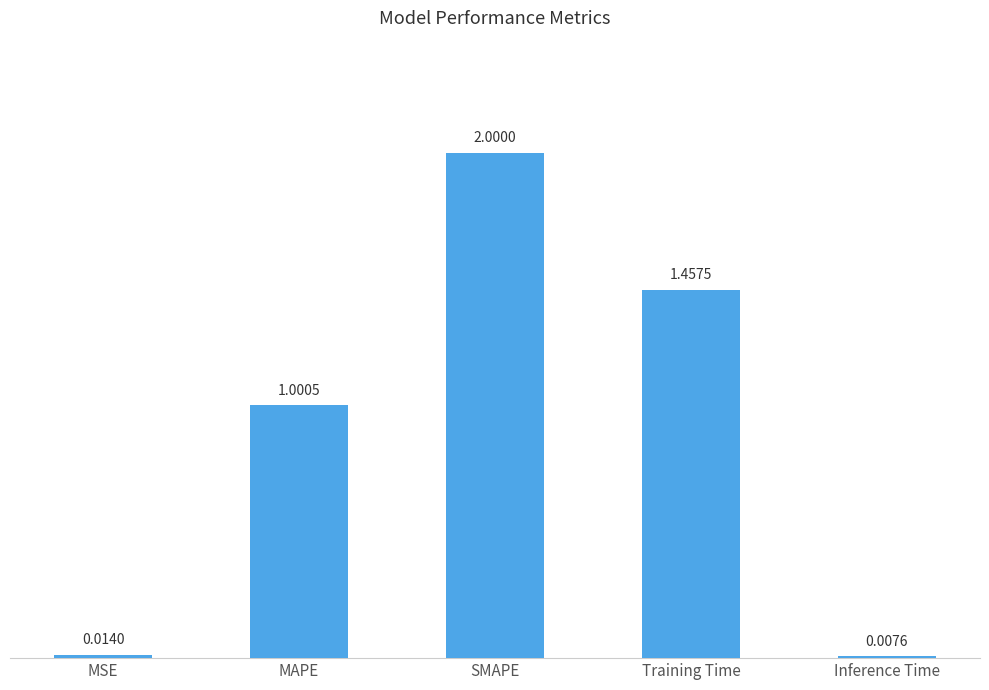

Count the number of data series in this chart.

1